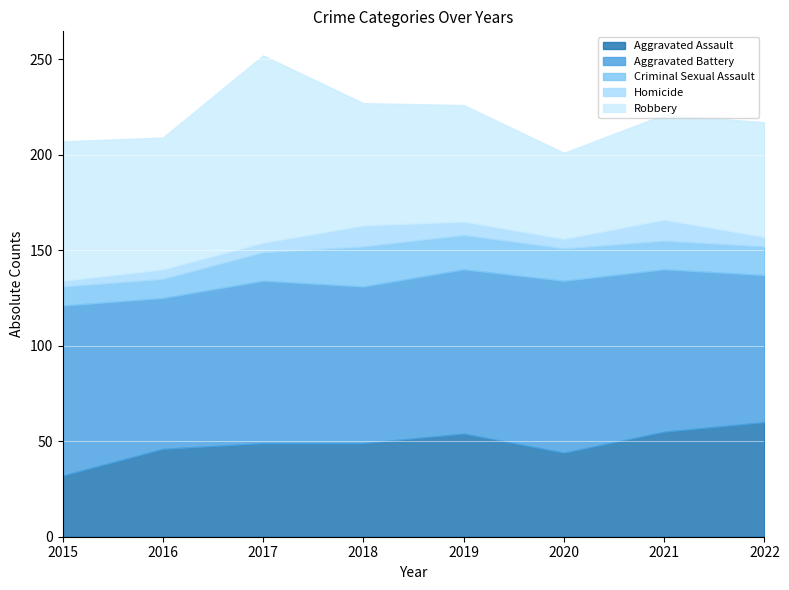

Reading left to right, what are all the values shown in this chart?

Aggravated Assault: 32	46	49	49	54	44	55	60
Aggravated Battery: 89	79	85	82	86	90	85	77
Criminal Sexual Assault: 10	10	15	21	18	17	15	15
Homicide: 3	5	5	11	7	5	11	5
Robbery: 73	69	98	64	61	45	55	60